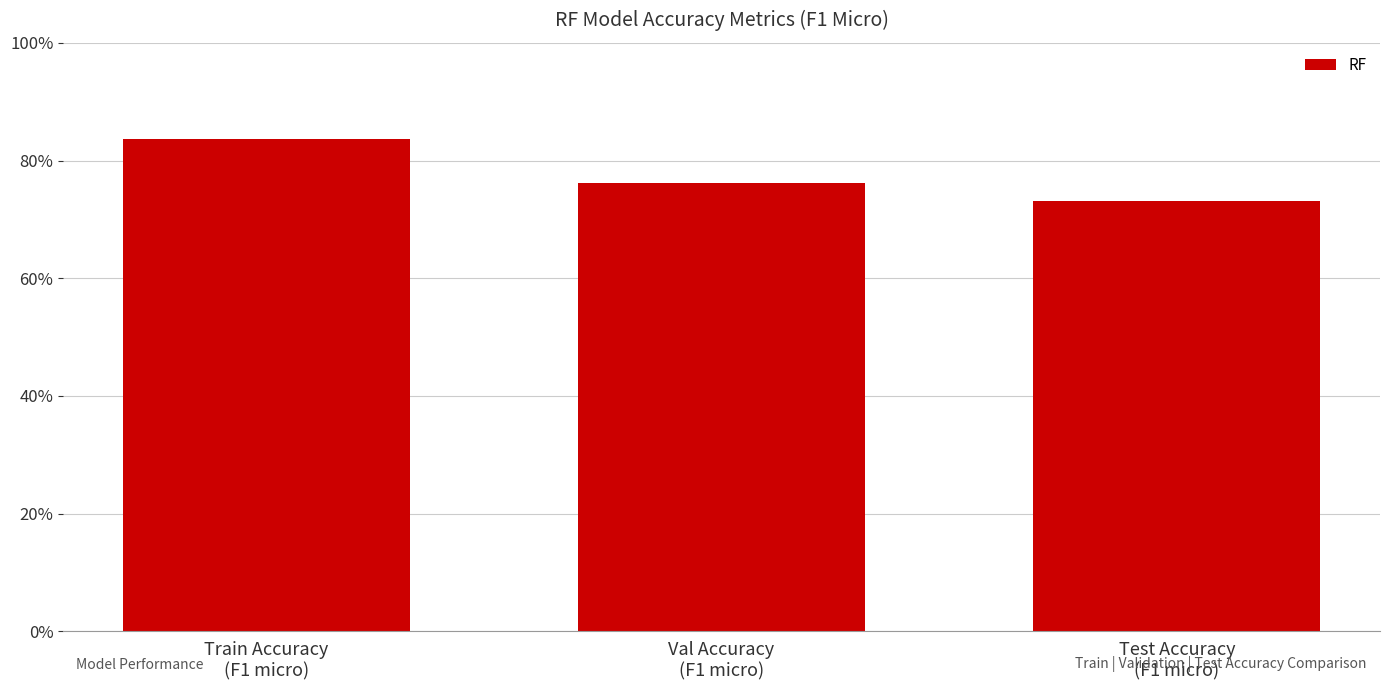

What is the smallest value displayed?

0.7